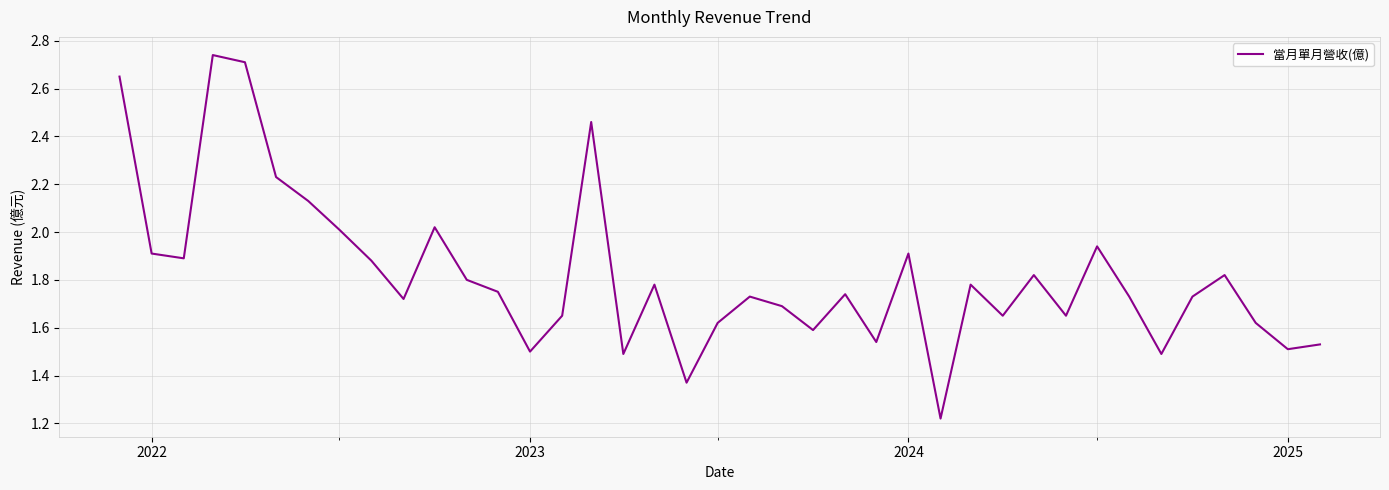

What is the average value?

1.8